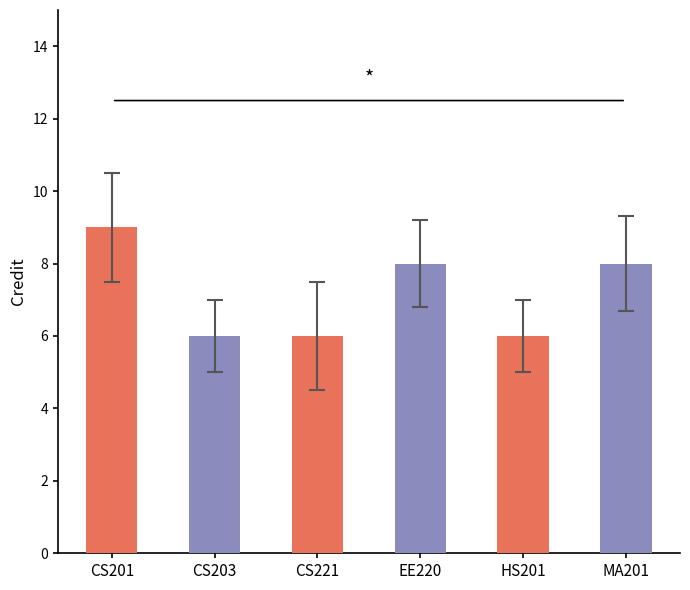

Reading left to right, extract all data points from this chart.

CS201=9	CS203=6	CS221=6	EE220=8	HS201=6	MA201=8